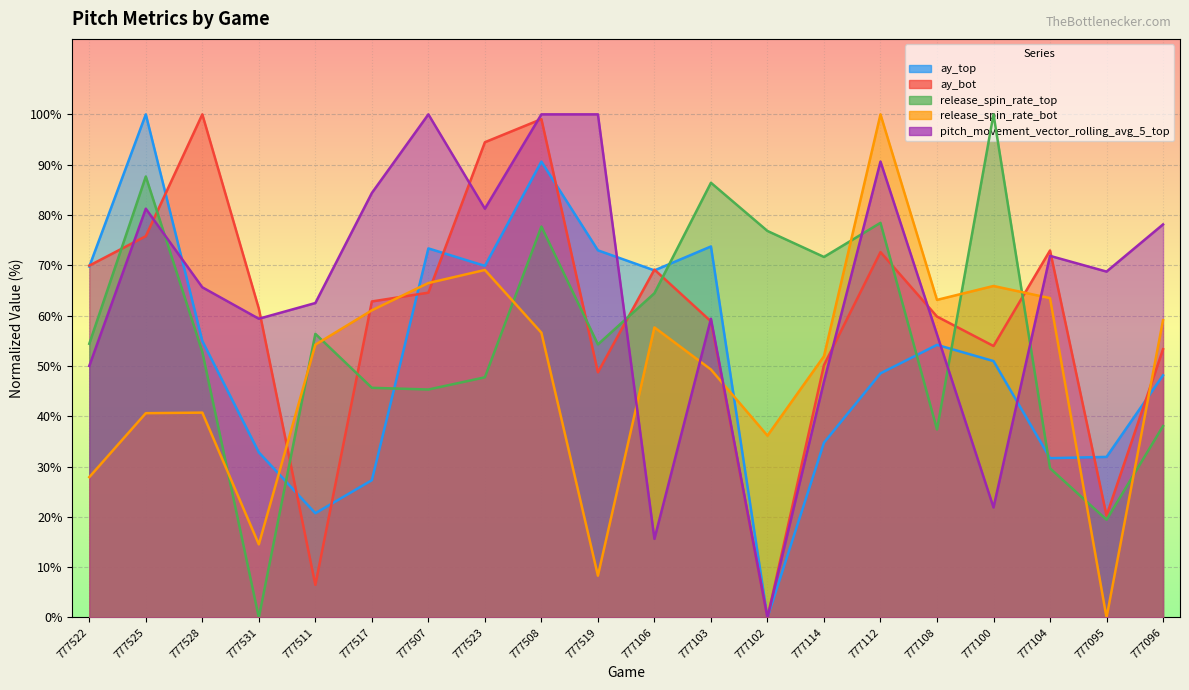

True or false: pitch_movement_vector_rolling_avg_5_top has more than 1 points higher than both neighbors.

True